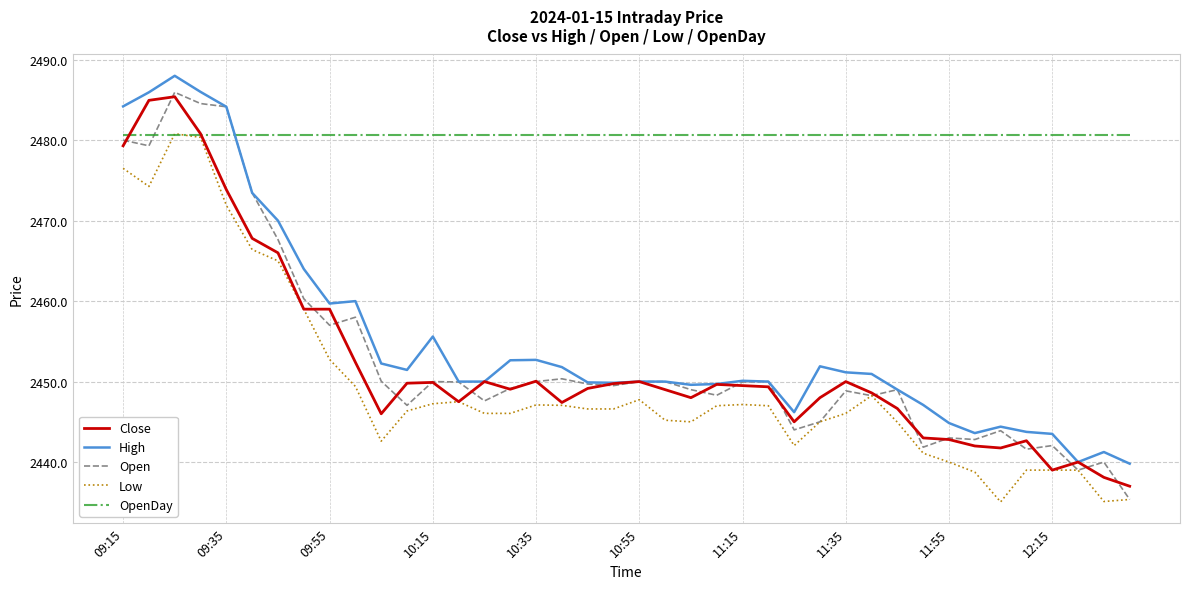

Which series has the largest range (max minus min)?

Open